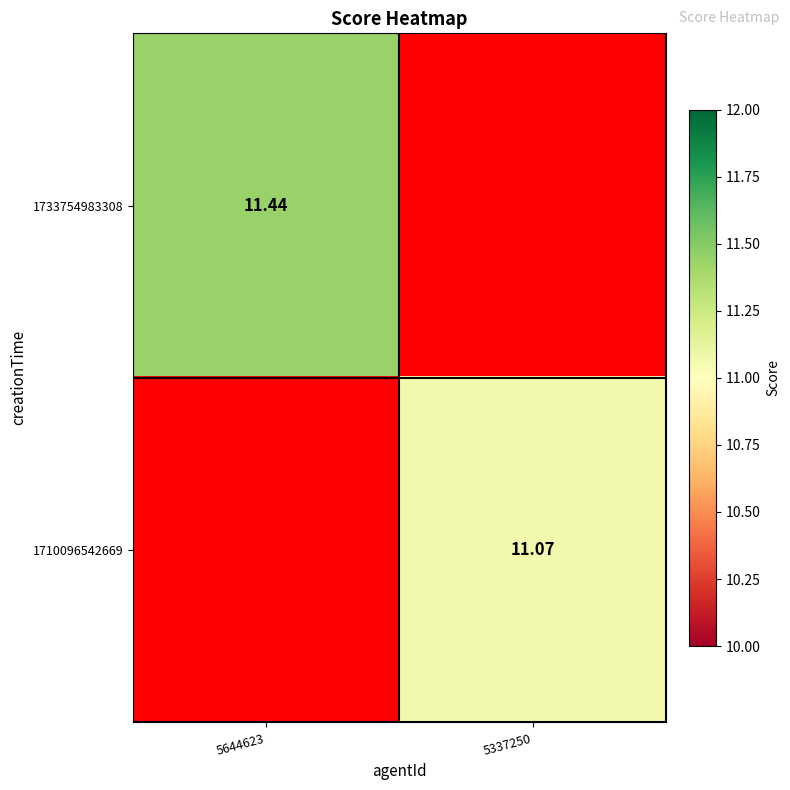

What is the total value across all series at 5337250?

11.1